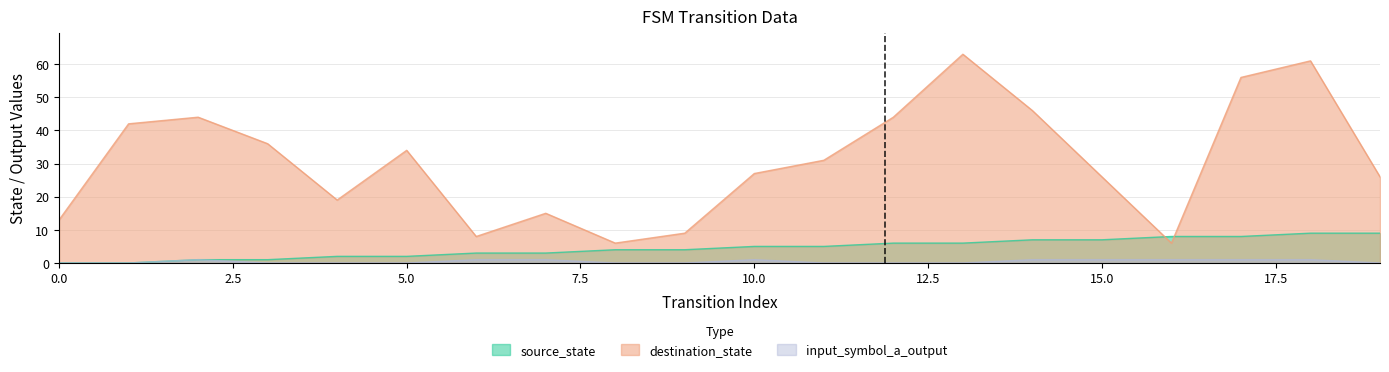

What is the maximum value for input_symbol_a_output?

1